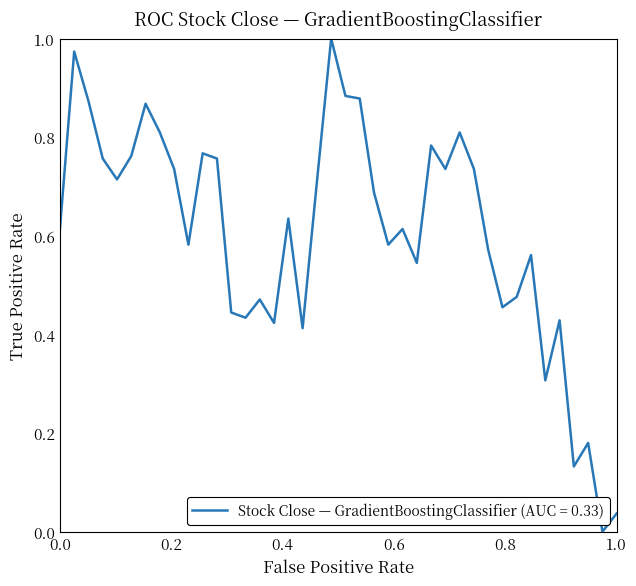

Does the chart have visible grid lines?

No